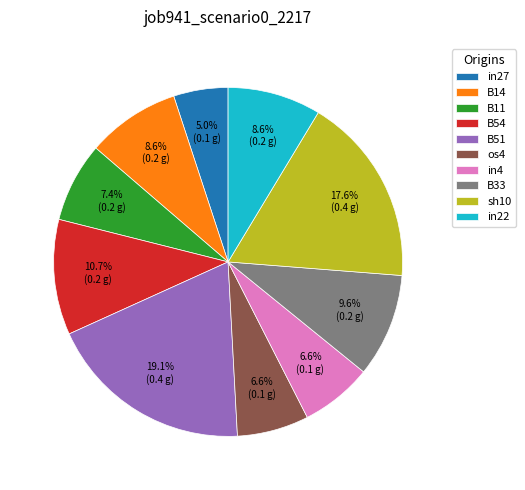

Does B54 account for over 50% of the chart?

No